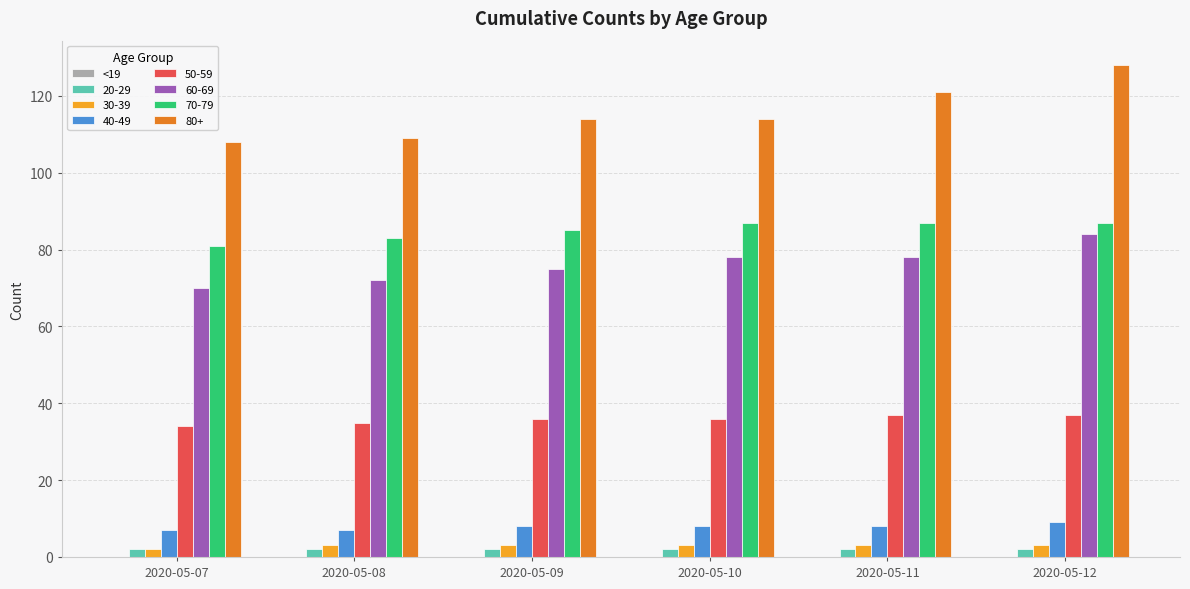

What is the total value across all series at 2020-05-08?

311